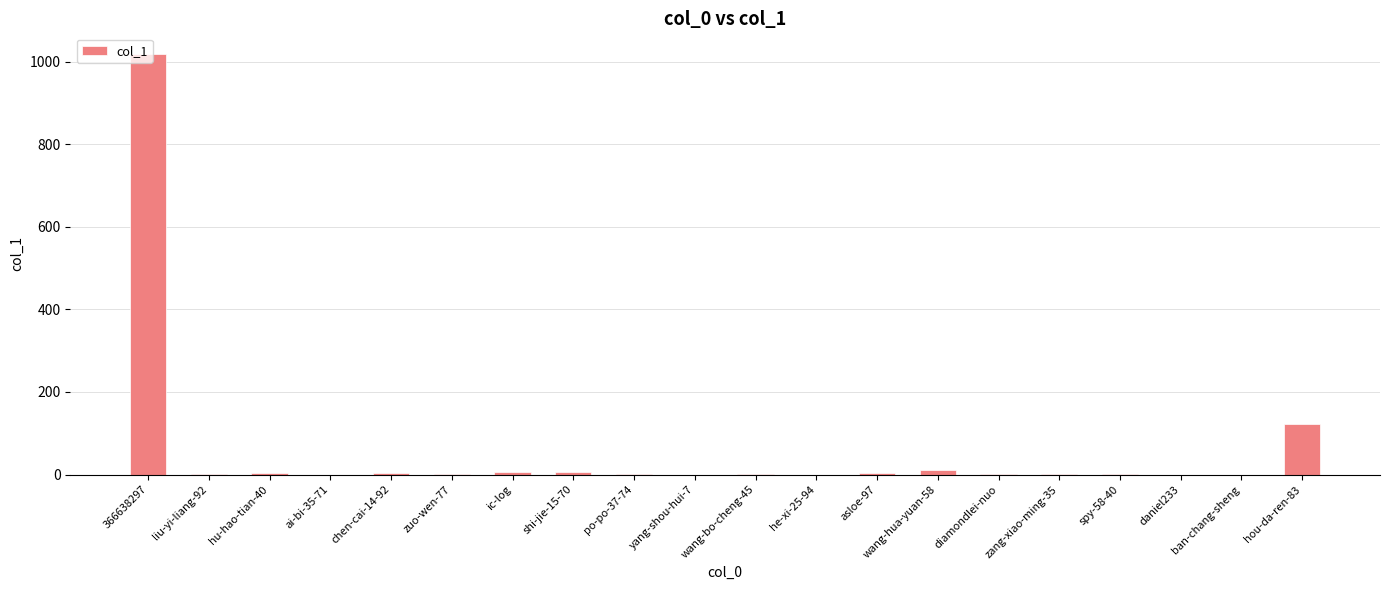

True or false: the data shows 167 at hou-da-ren-83.

False